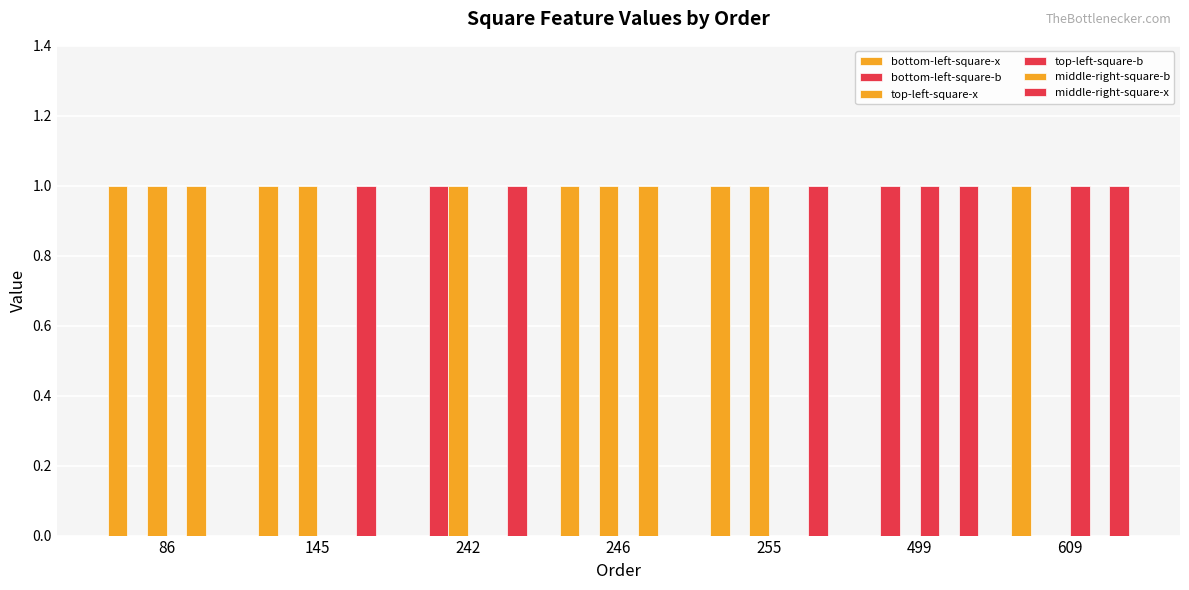

What is the sum of the middle-right-square-x values at 246 and 145?

1